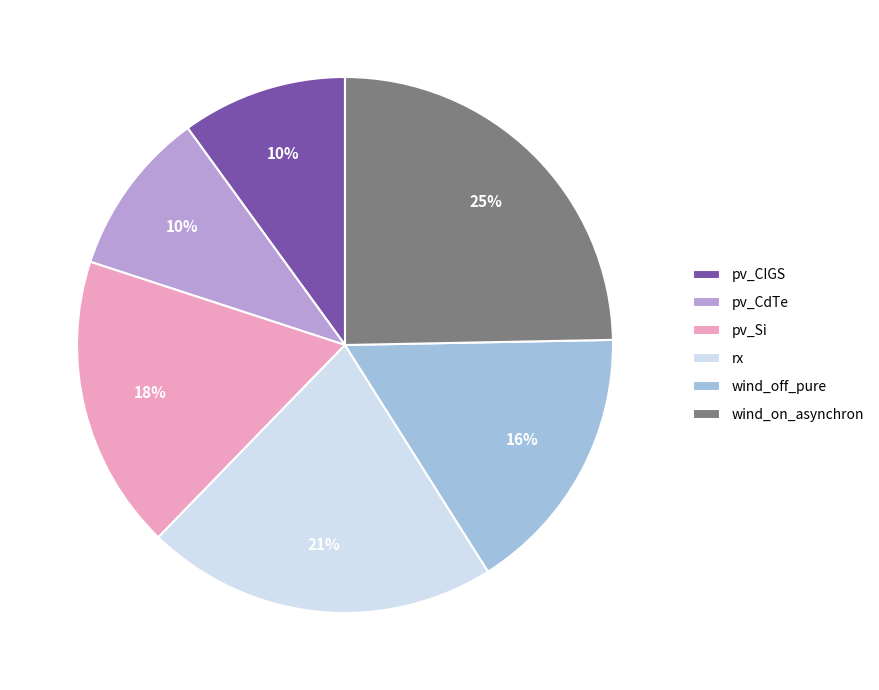

To the nearest percent, what is the difference between the largest and smallest slice percentages?

15%